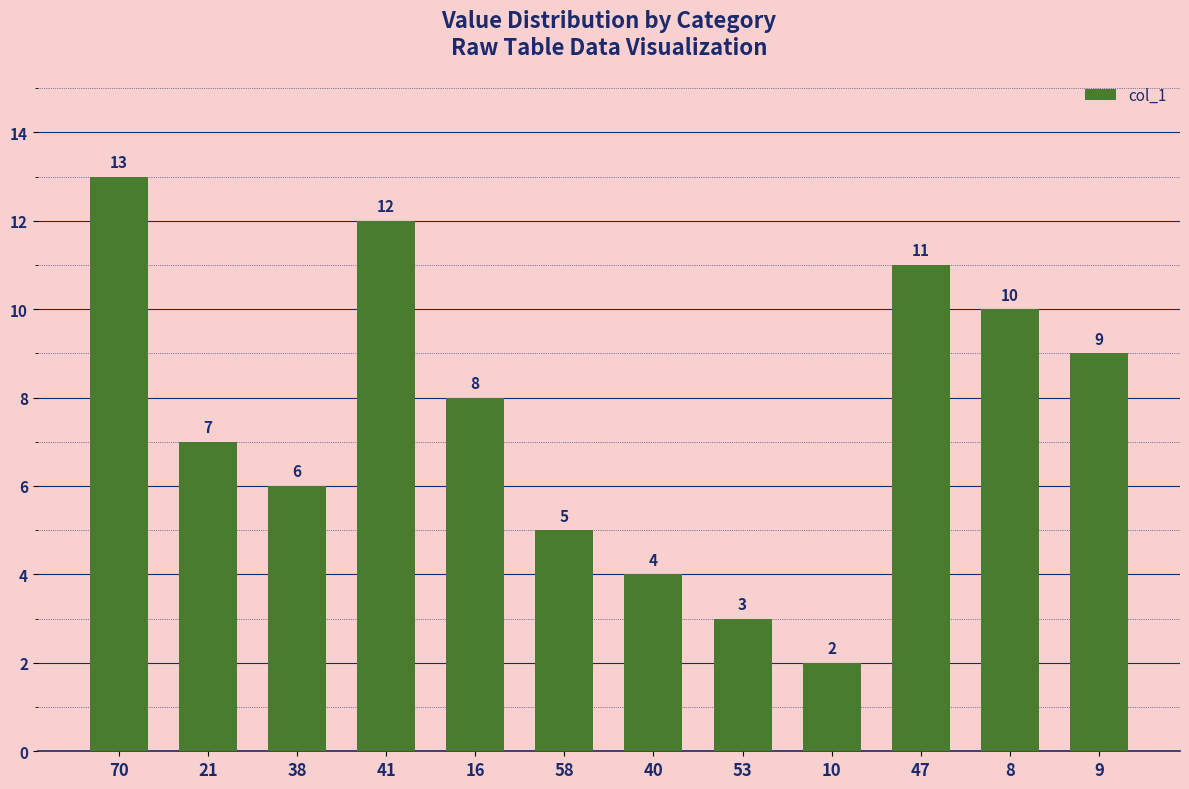

Read the value at 21.

7